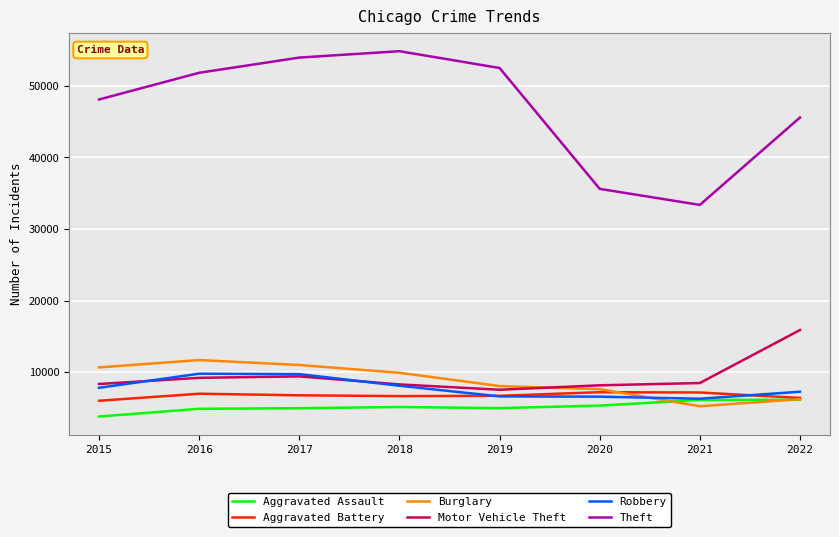

Is it true that Theft equals 75858 at 2018?

False